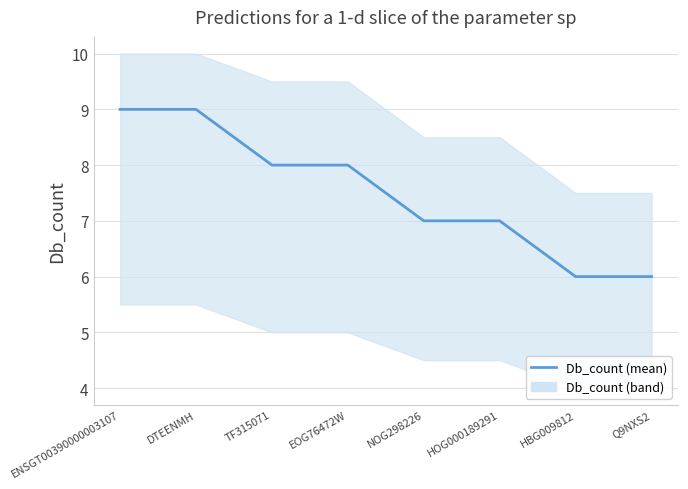

What is the change in value from ENSGT00390000003107 to NOG298226?

-2